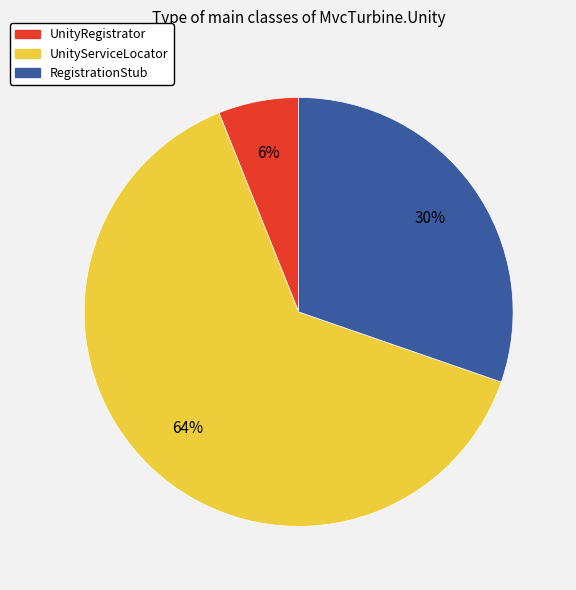

Do RegistrationStub and UnityRegistrator together represent more than half of the pie?

No